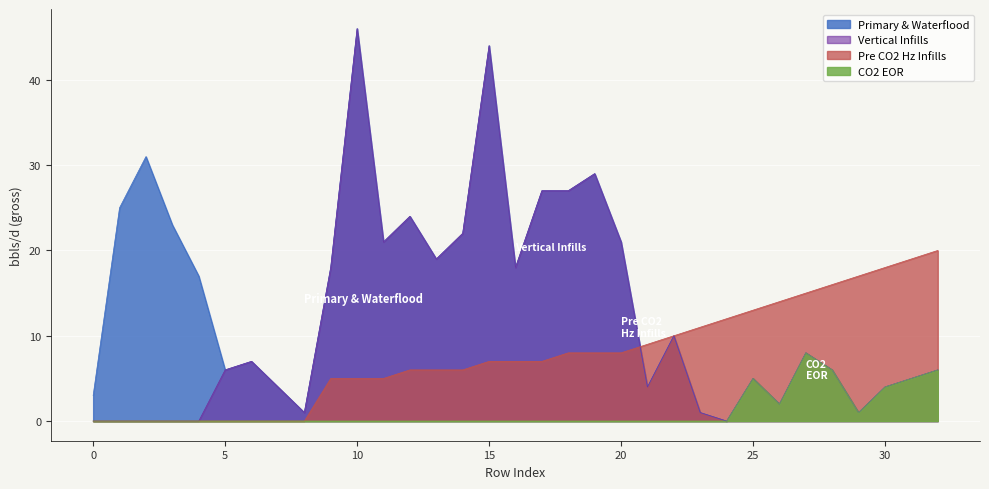

What is the sum of all Pre CO2 Hz Infills values?

252